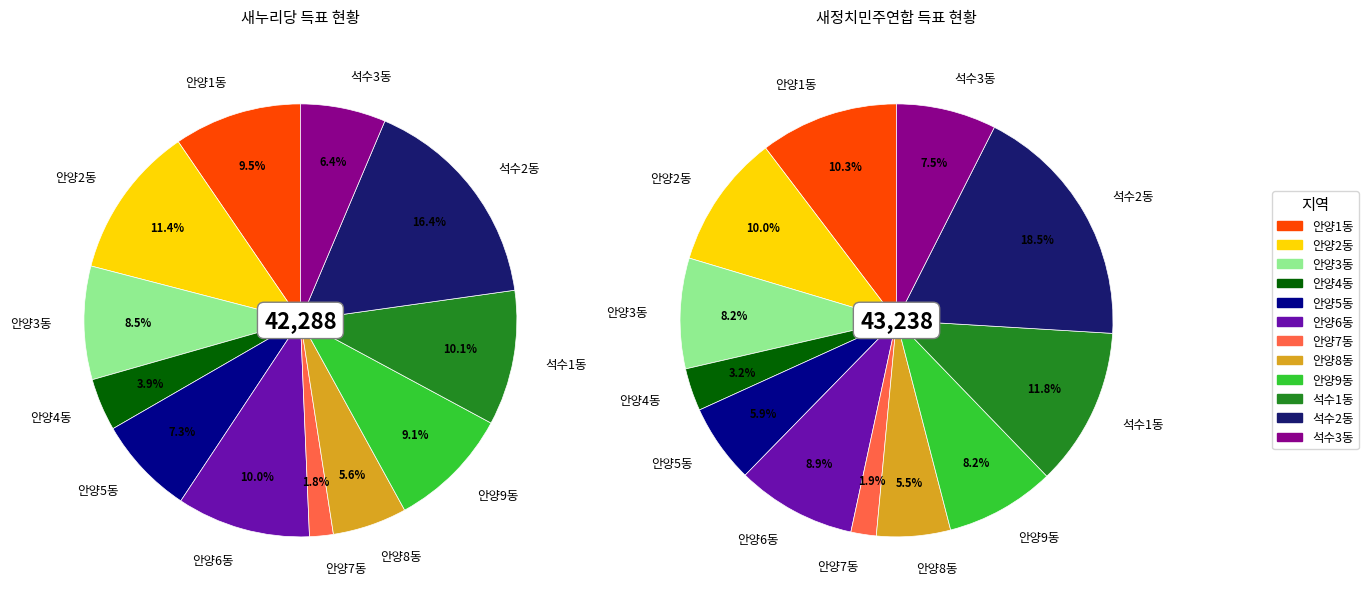

What percentage is the 안양9동 slice, to the nearest percent?

9%